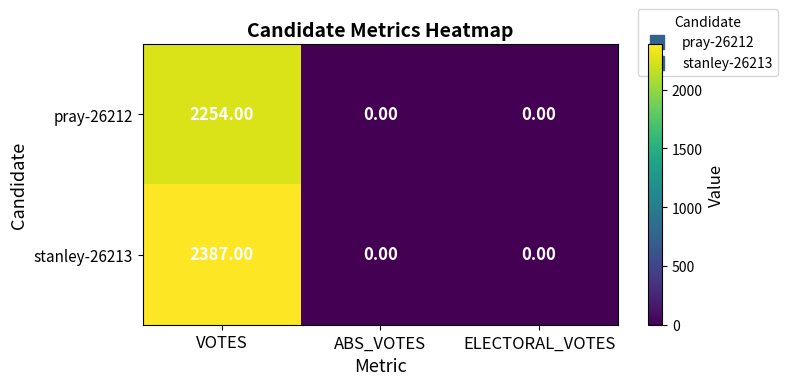

What is the sum of the pray-26212 values at VOTES and ELECTORAL_VOTES?

2254